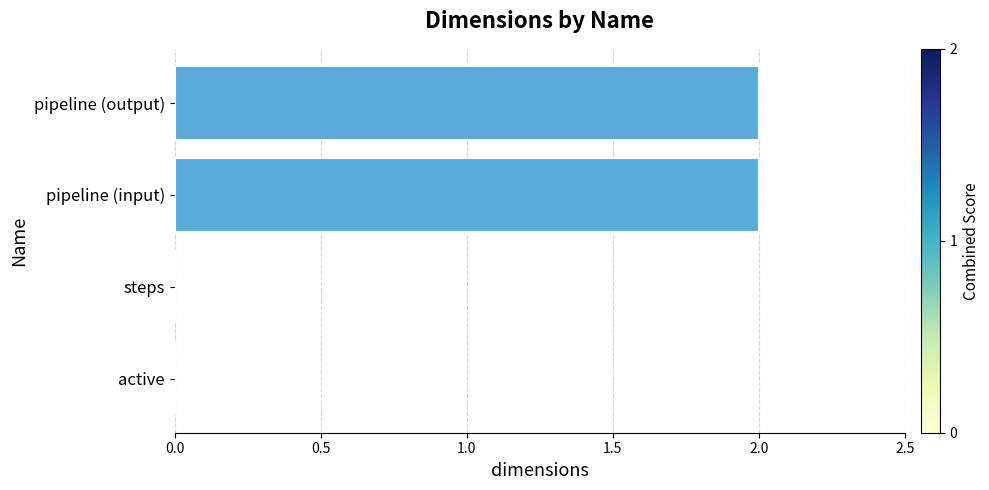

Does the chart contain stacked bars?

No